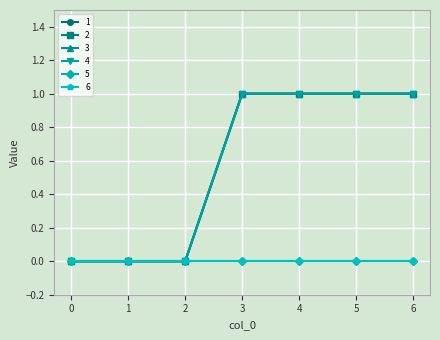

Does the chart have visible grid lines?

Yes